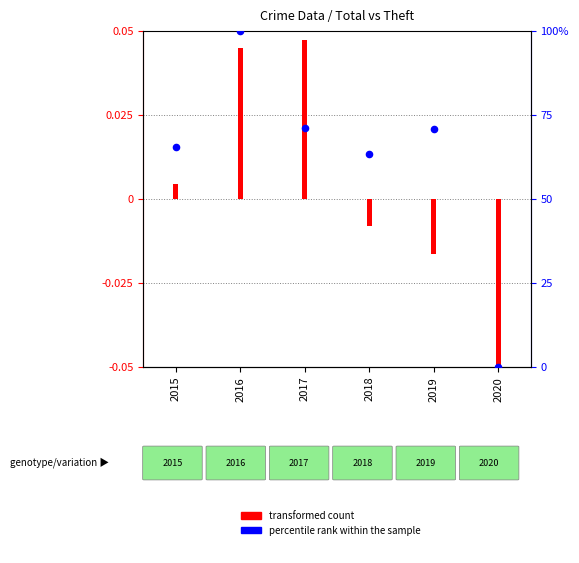

Which series reaches the minimum Y coordinate?

transformed count